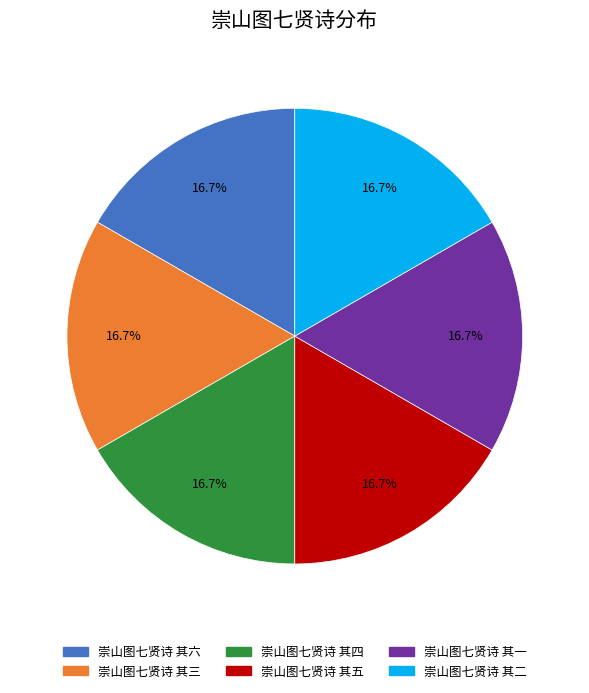

True or false: 崇山图七贤诗 其一 accounts for 8% of the total.

False